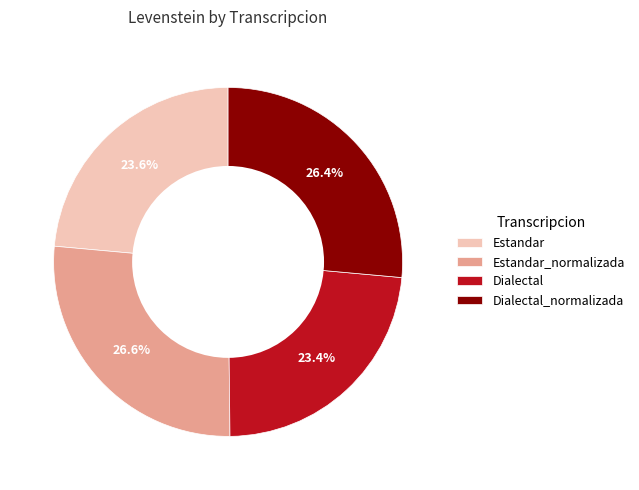

Combined, what portion of the pie is Estandar_normalizada and Dialectal?

50.0%